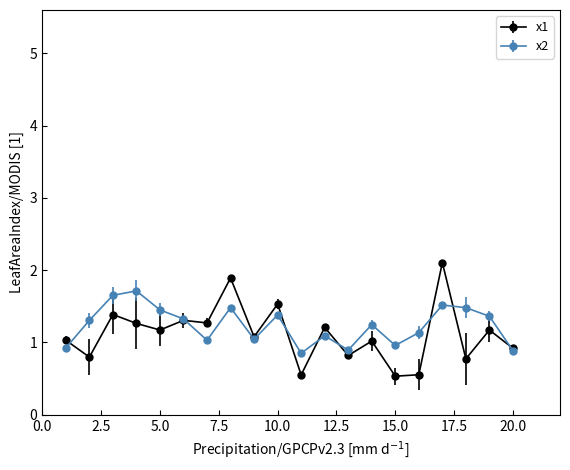

Which series has the largest range (max minus min)?

x1